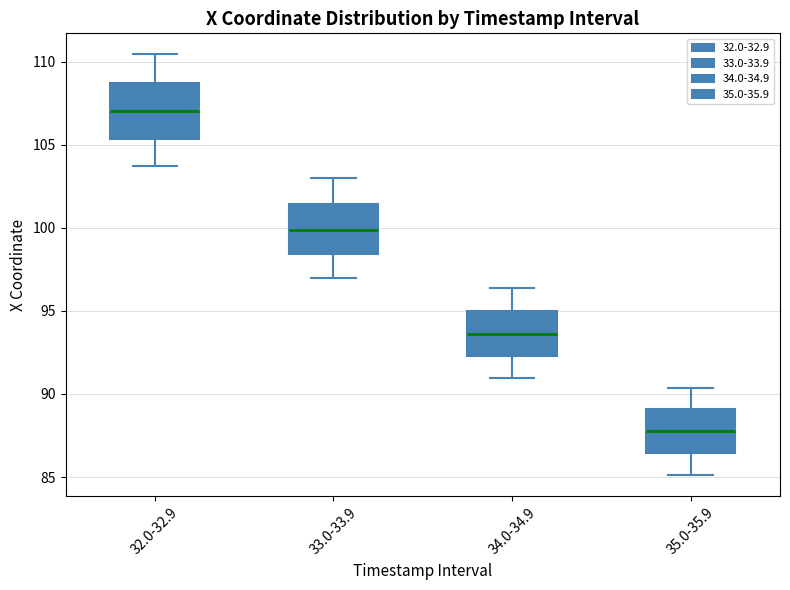

Which box has the highest median line?

32.0-32.9